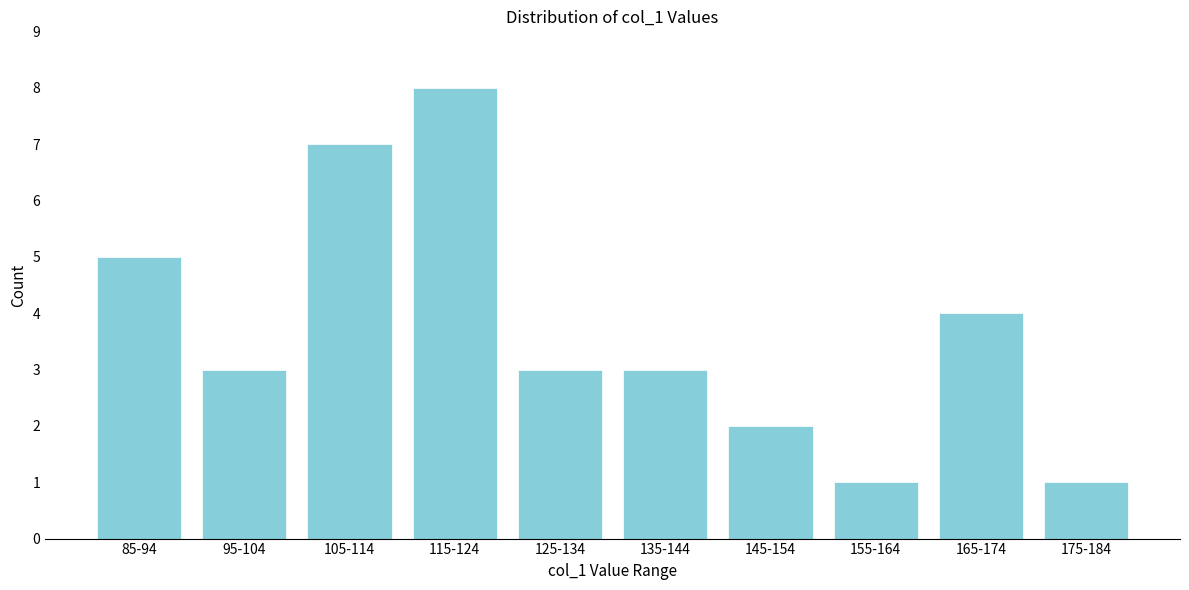

Reading right to left, extract all data points from this chart.

175-184=1	165-174=4	155-164=1	145-154=2	135-144=3	125-134=3	115-124=8	105-114=7	95-104=3	85-94=5